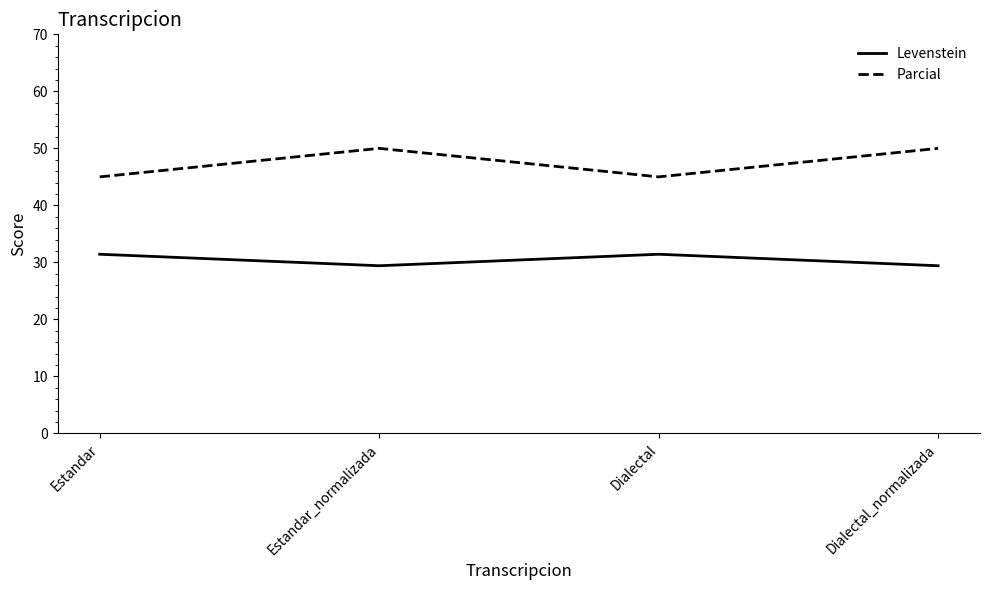

What is the spread (max minus min) of values at Estandar?

13.6